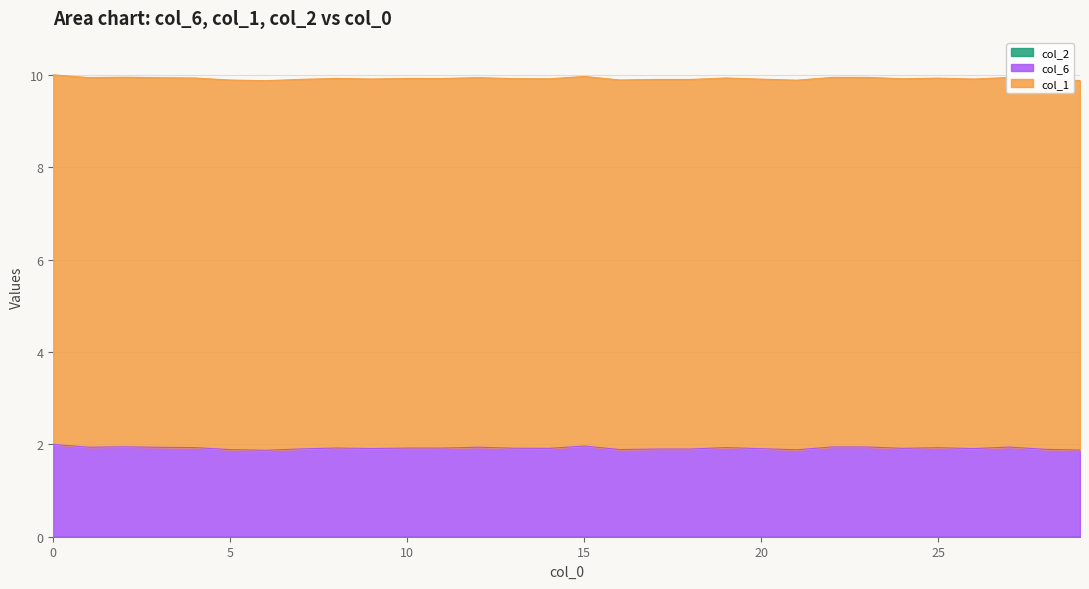

Reading left to right, what are all the values shown in this chart?

col_6: 0=2.0	1=1.9	2=1.9	3=1.9	4=1.9	5=1.9	6=1.9	7=1.9	8=1.9	9=1.9	10=1.9	11=1.9	12=1.9	13=1.9	14=1.9	15=2.0	16=1.9	17=1.9	18=1.9	19=1.9	20=1.9	21=1.9	22=1.9	23=1.9	24=1.9	25=1.9	26=1.9	27=1.9	28=1.9	29=1.9
col_1: 0=8.0	1=8.0	2=8.0	3=8.0	4=8.0	5=8.0	6=8.0	7=8.0	8=8.0	9=8.0	10=8.0	11=8.0	12=8.0	13=8.0	14=8.0	15=8.0	16=8.0	17=8.0	18=8.0	19=8.0	20=8.0	21=8.0	22=8.0	23=8.0	24=8.0	25=8.0	26=8.0	27=8.0	28=8.0	29=8.0
col_2: 0=0.0	1=0.0	2=0.0	3=0.0	4=0.0	5=0.0	6=0.0	7=0.0	8=0.0	9=0.0	10=0.0	11=0.0	12=0.0	13=0.0	14=0.0	15=0.0	16=0.0	17=0.0	18=0.0	19=0.0	20=0.0	21=0.0	22=0.0	23=0.0	24=0.0	25=0.0	26=0.0	27=0.0	28=0.0	29=0.0